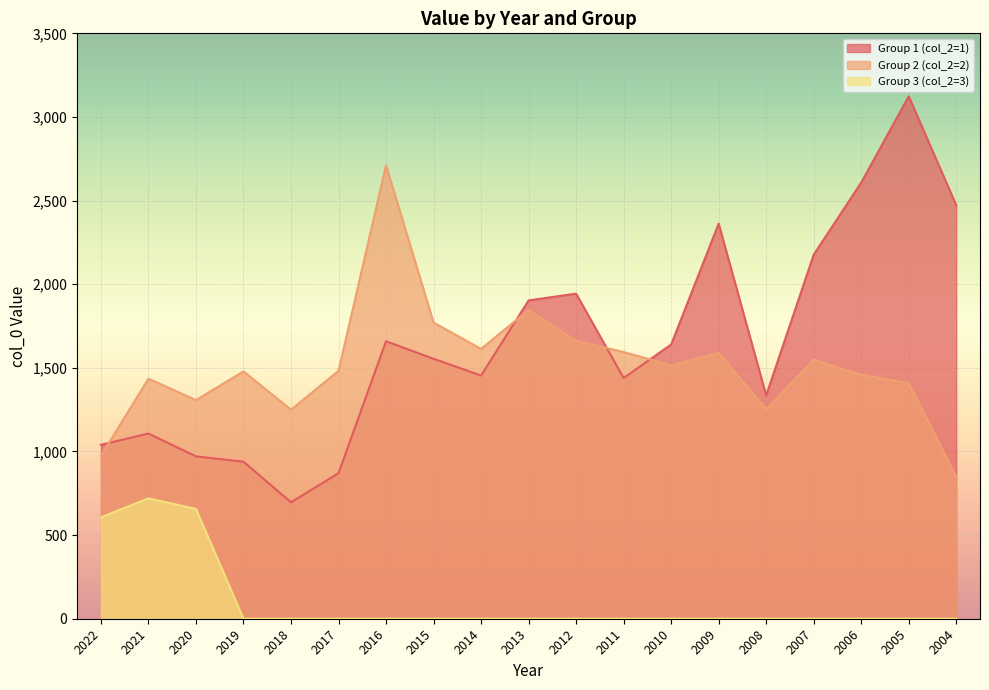

How many categories are shown in the chart?

19